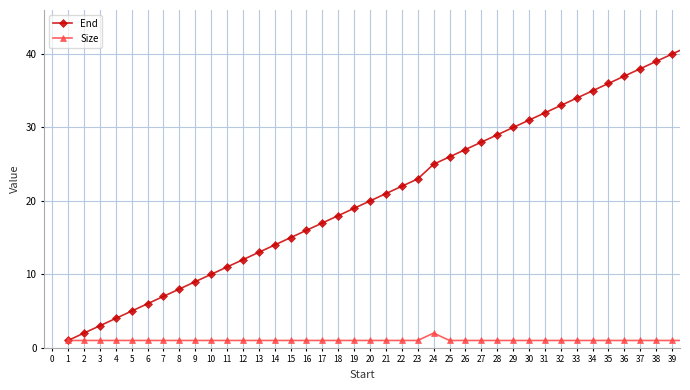

List the series in order of their overall mean, highest first.

End, Size